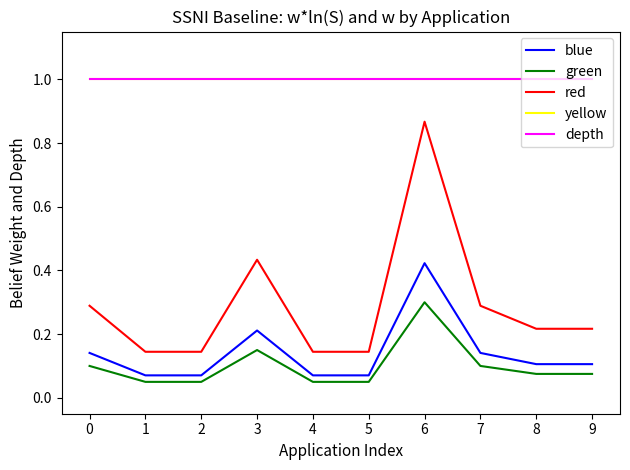

Does the chart display data point markers on the line(s)?

No